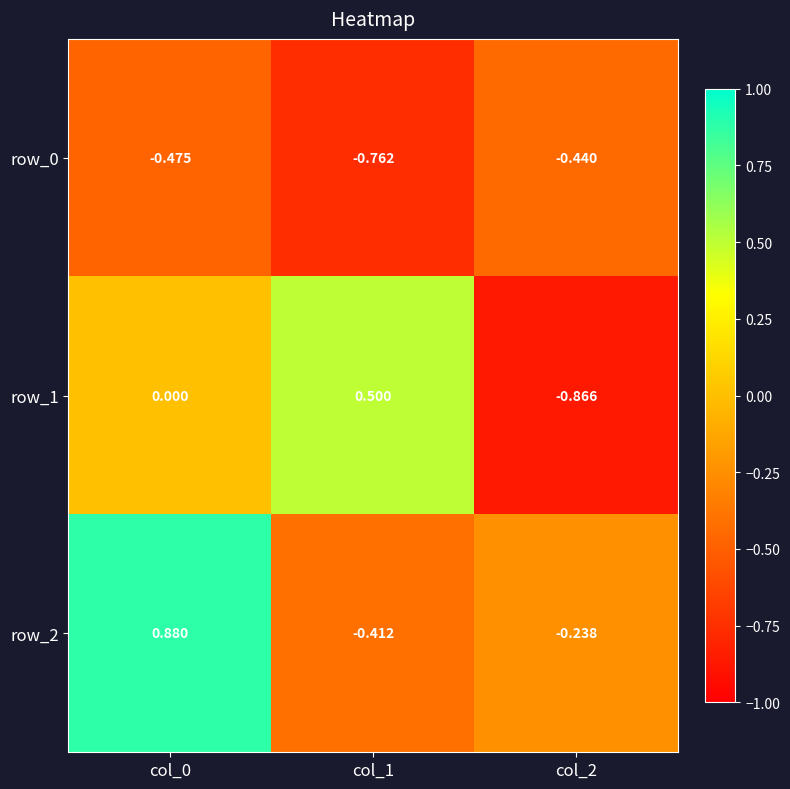

What is the highest value of the row_2 series?

0.9